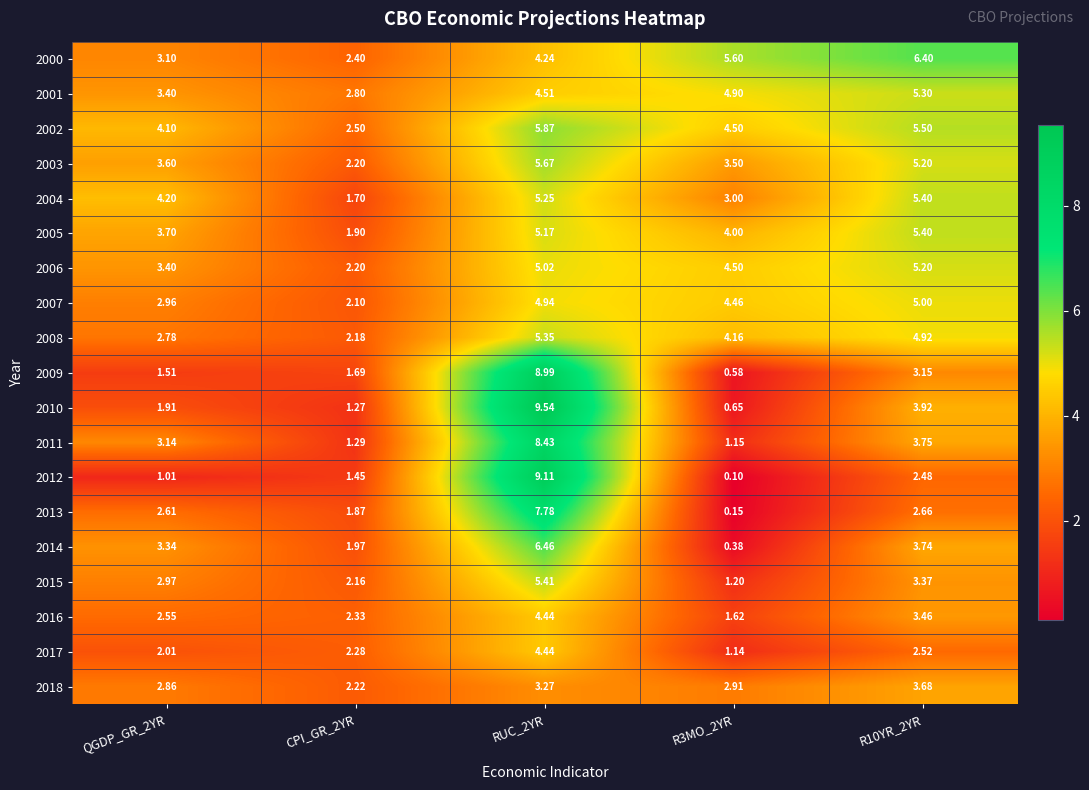

Is the value of 2006 at RUC_2YR greater than the value of 2009 at QGDP_GR_2YR?

Yes